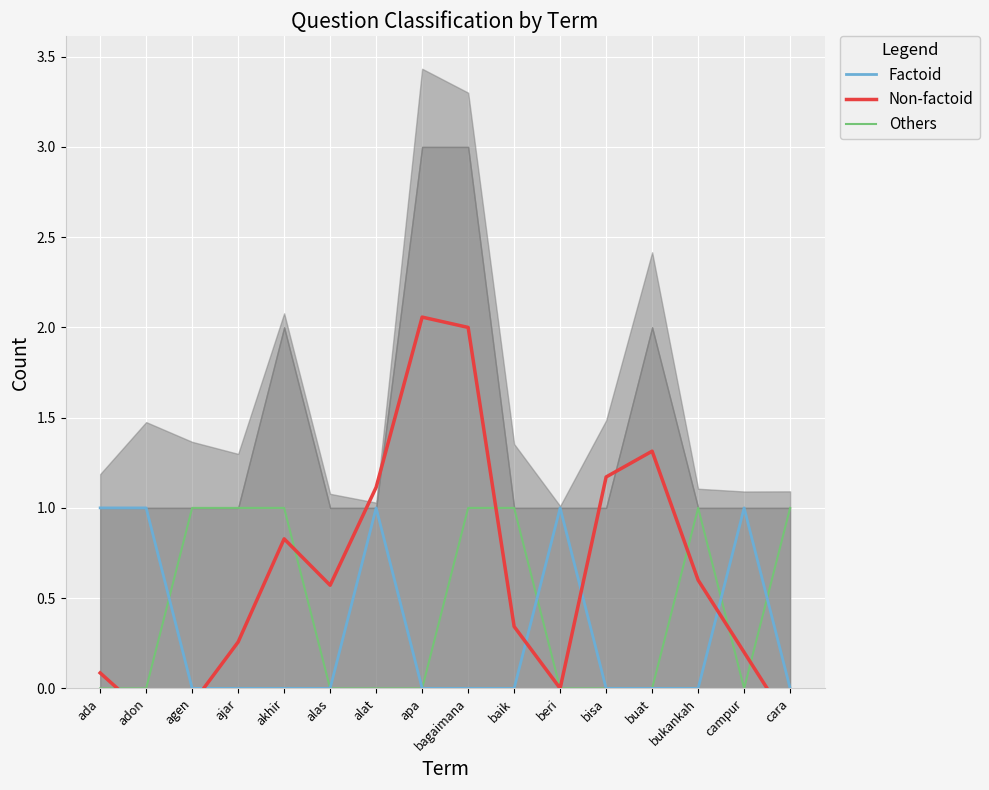

What is the maximum value shown in the chart?

2.1